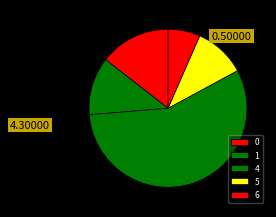

How many slices are in this pie chart?

5